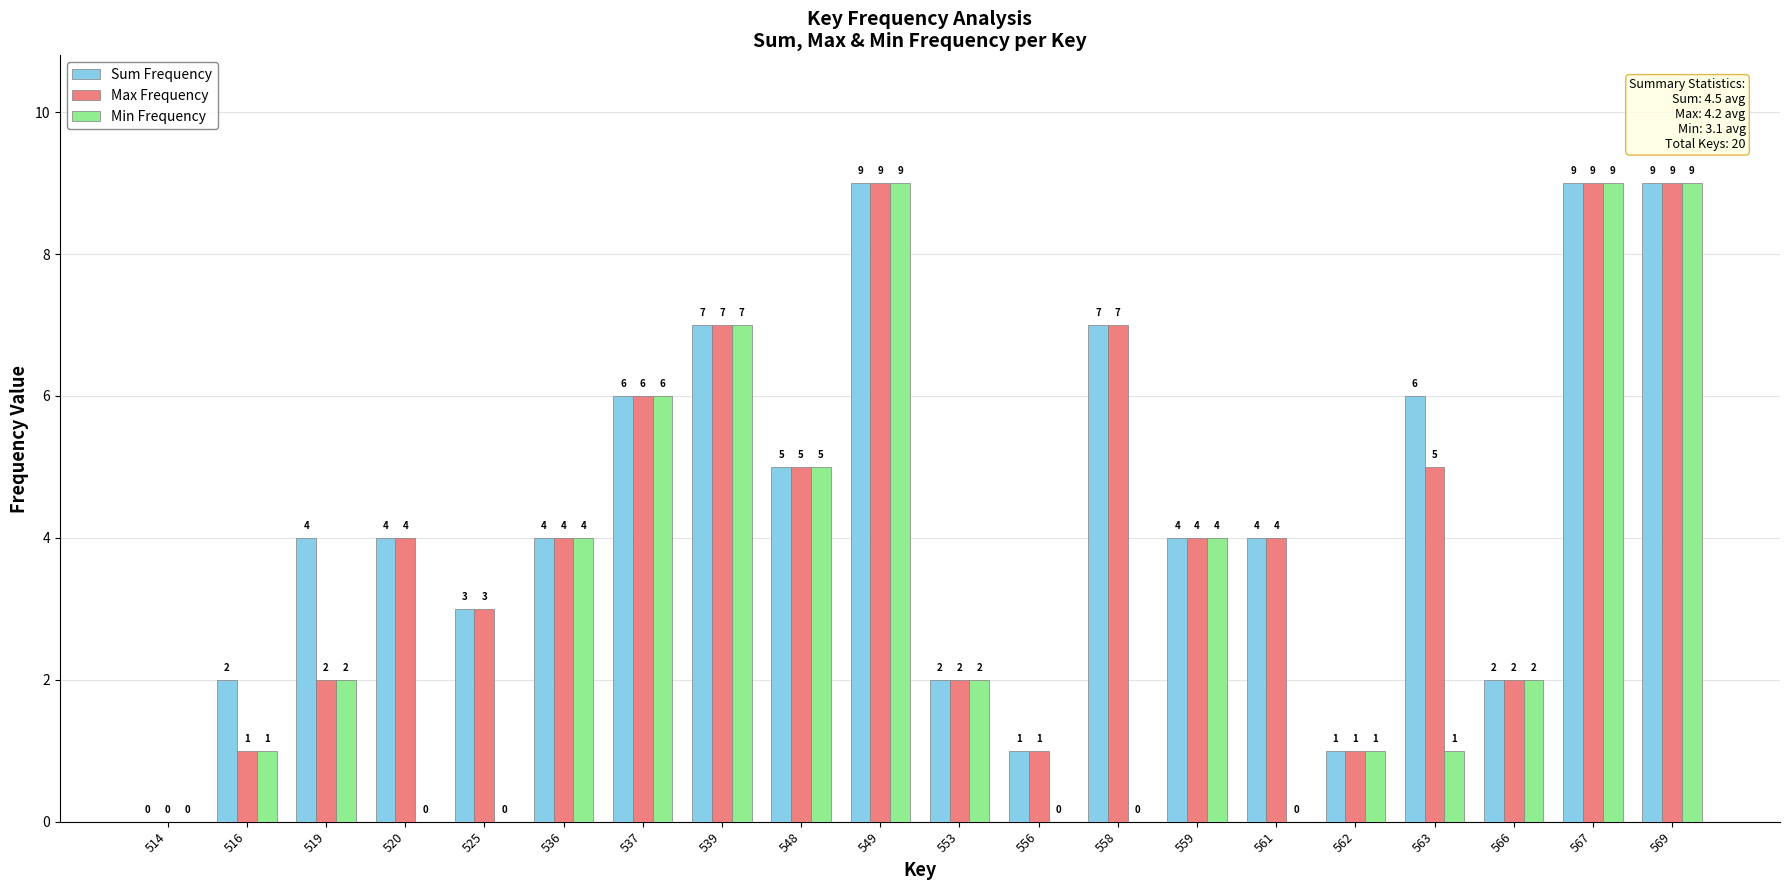

How many values in Sum Frequency are above zero?

19